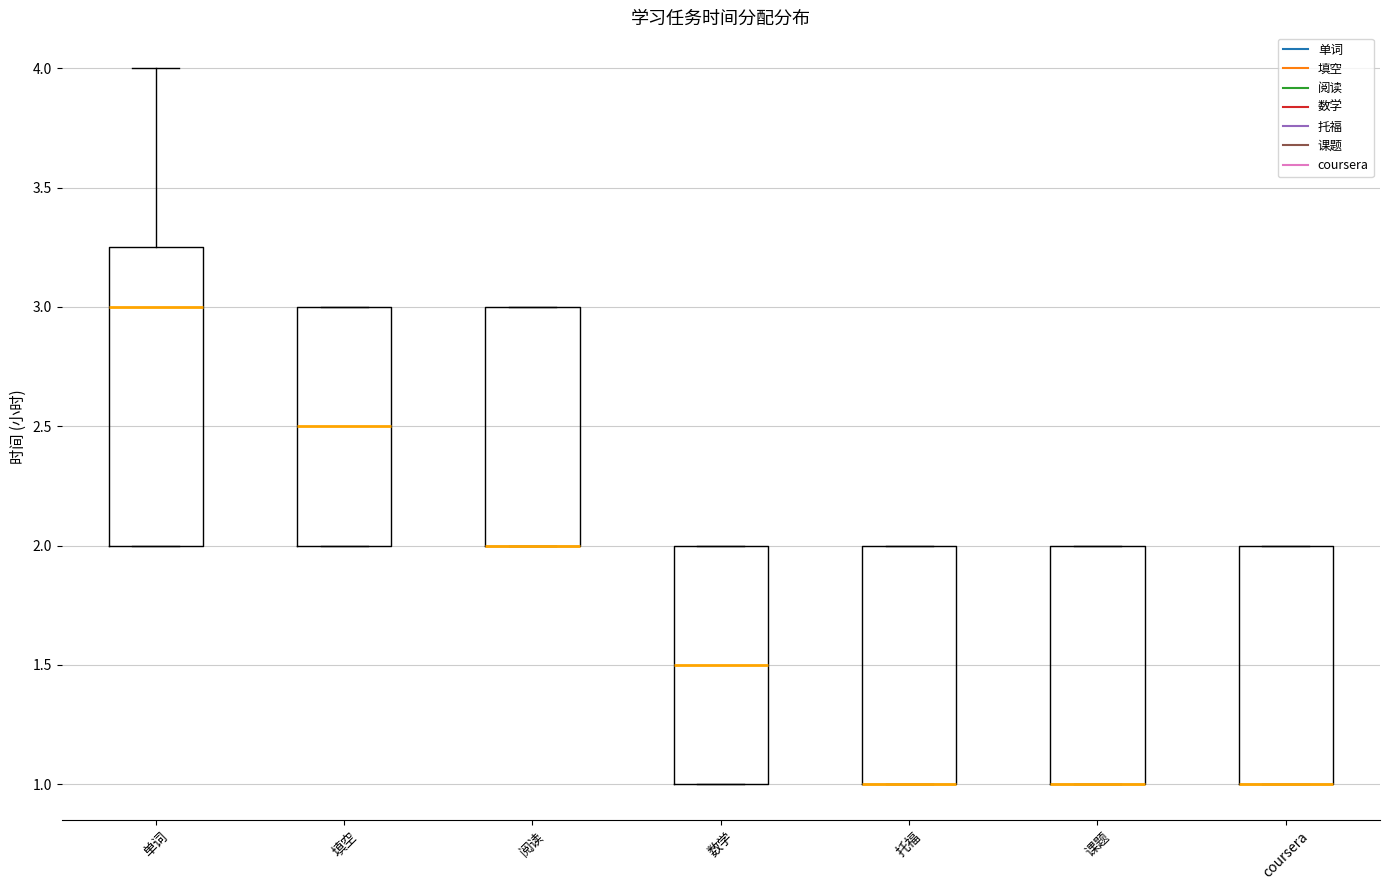

Where is the upper edge of the box for 数学 on the y-axis? The values are not printed on the chart, so give them approximately, as read against the axis.

2.00